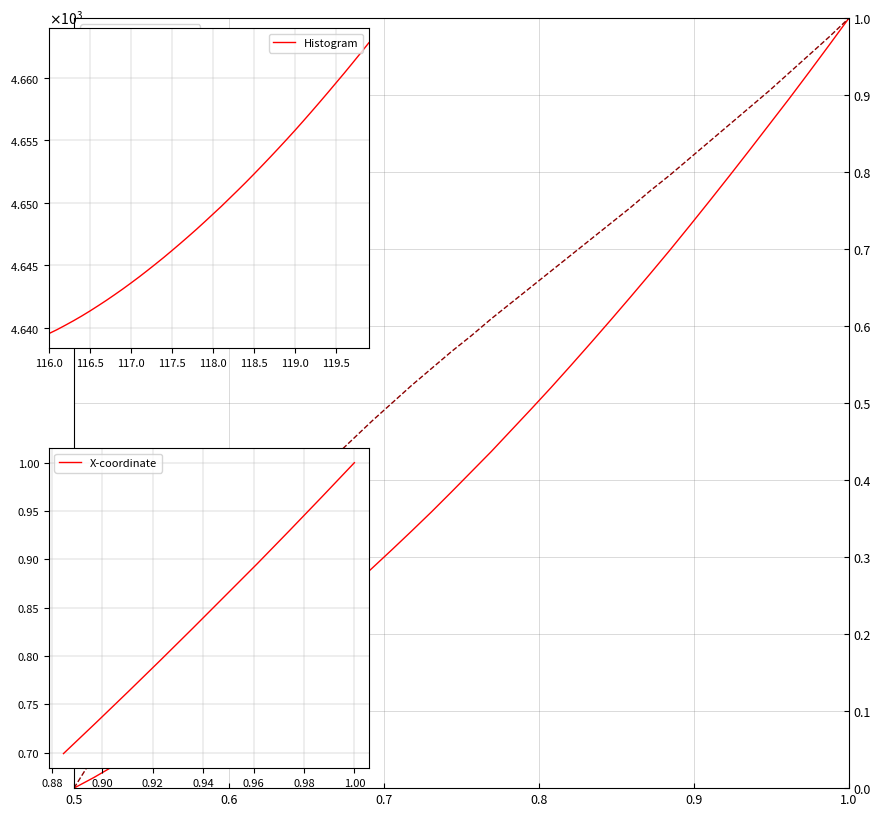

Is it true that Y equals 0.0 at 0.6?

False